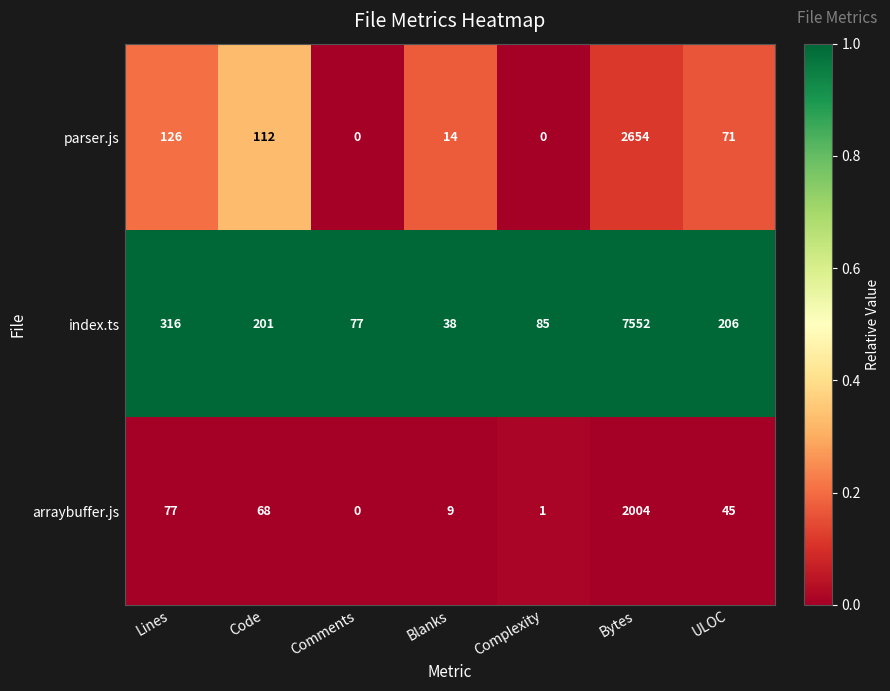

Reading left to right, transcribe all the data shown in this chart.

parser.js: 126	112	0	14	0	2654	71
index.ts: 316	201	77	38	85	7552	206
arraybuffer.js: 77	68	0	9	1	2004	45